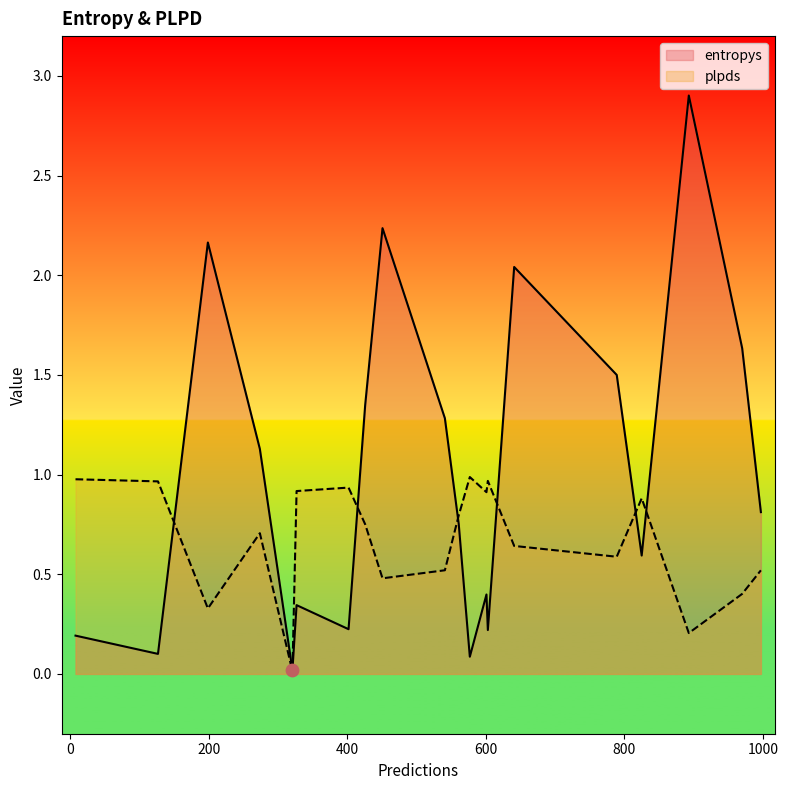

Which series reaches the maximum Y coordinate?

entropys